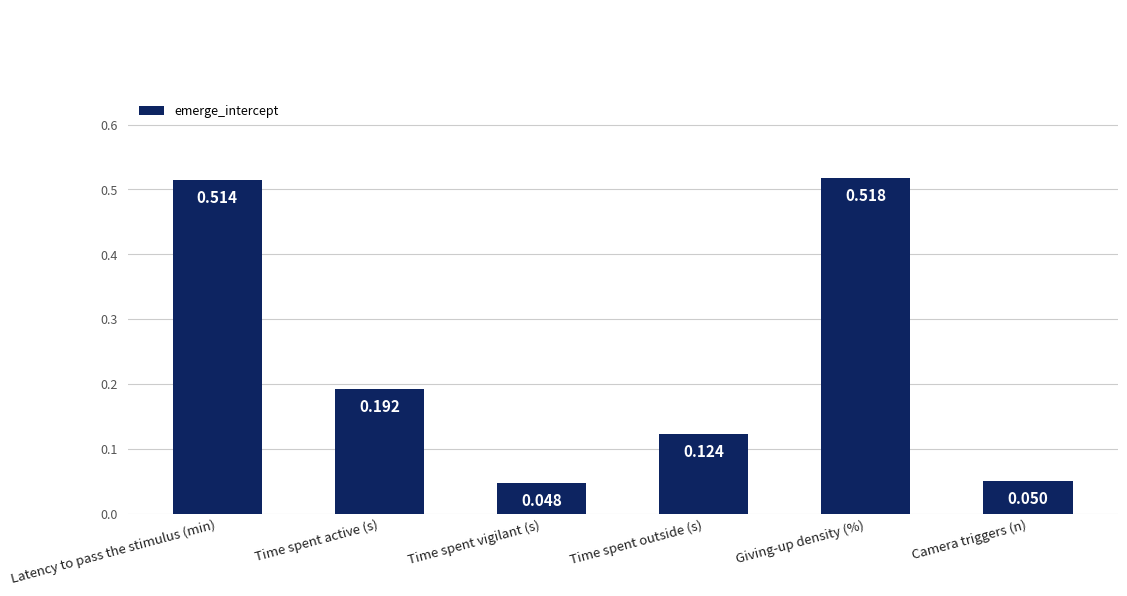

List the labels in order of value, largest first.

Giving-up density (%), Latency to pass the stimulus (min), Time spent active (s), Time spent outside (s), Camera triggers (n), Time spent vigilant (s)